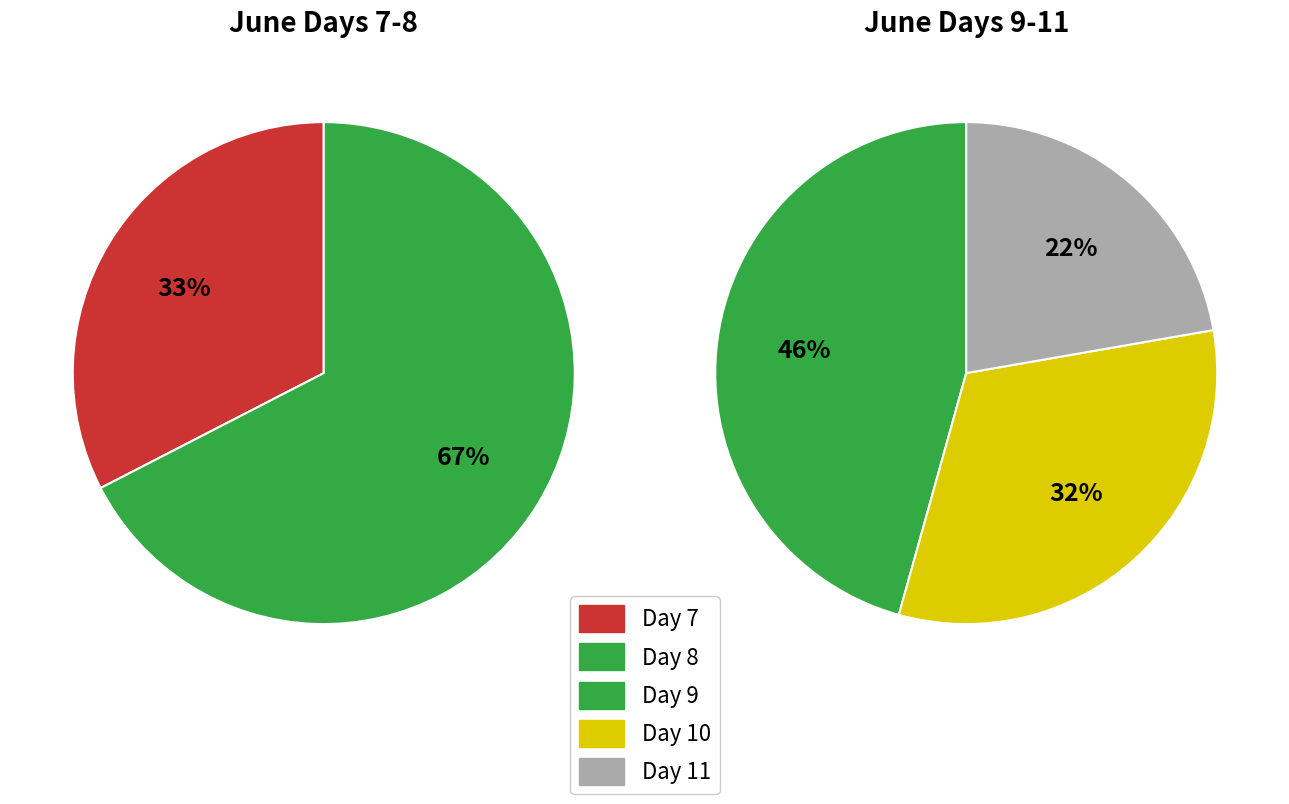

Does any single category account for the majority?

No